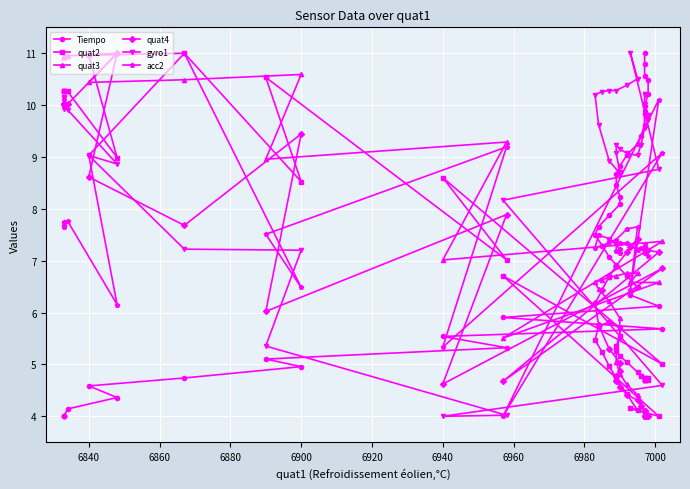

What is the sum of all acc2 values?

298.0